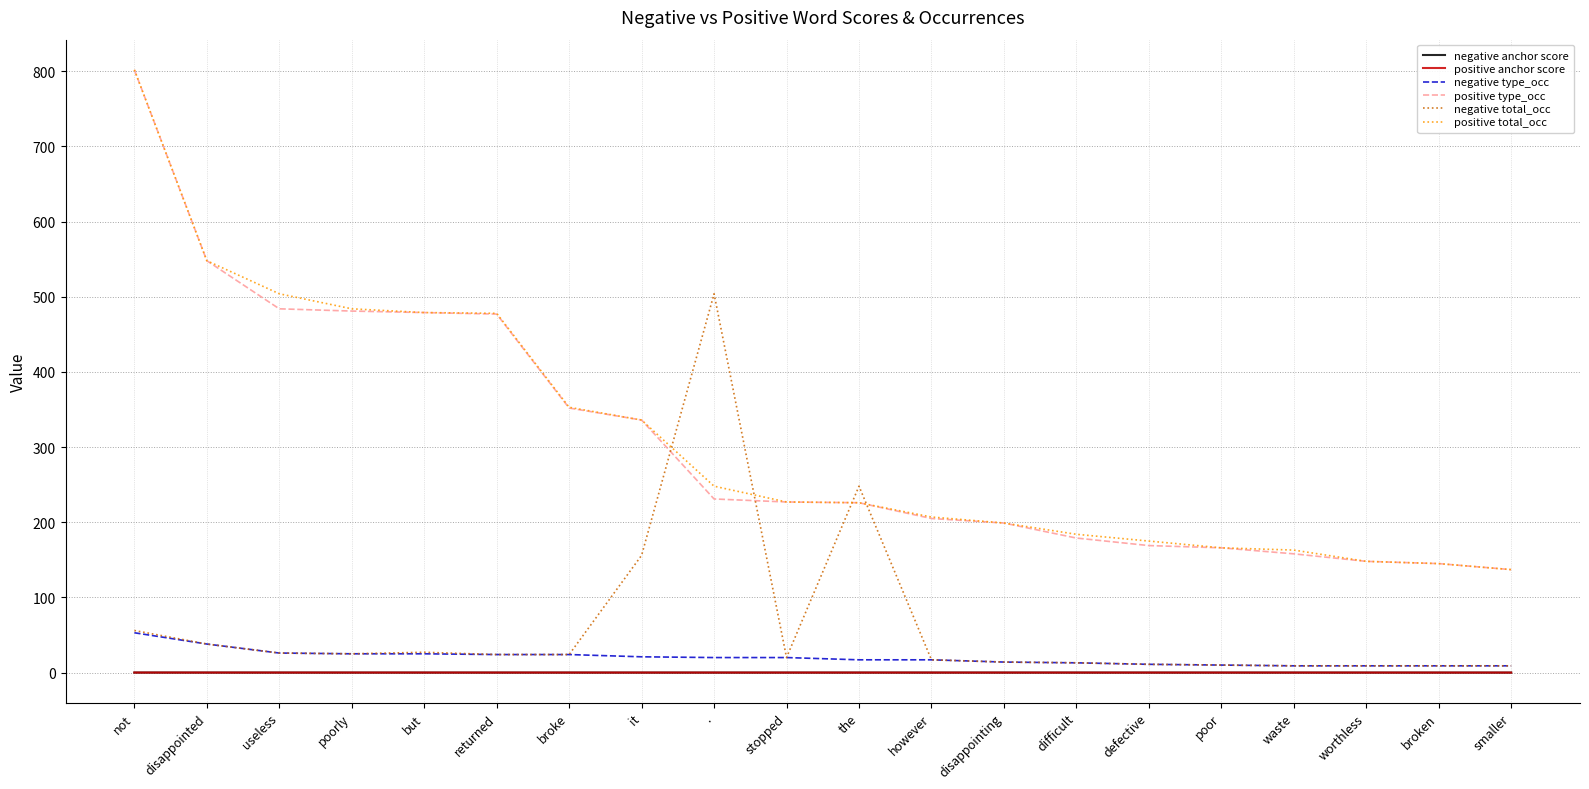

What are all the series names shown in the legend?

negative anchor score, positive anchor score, negative type_occ, positive type_occ, negative total_occ, positive total_occ